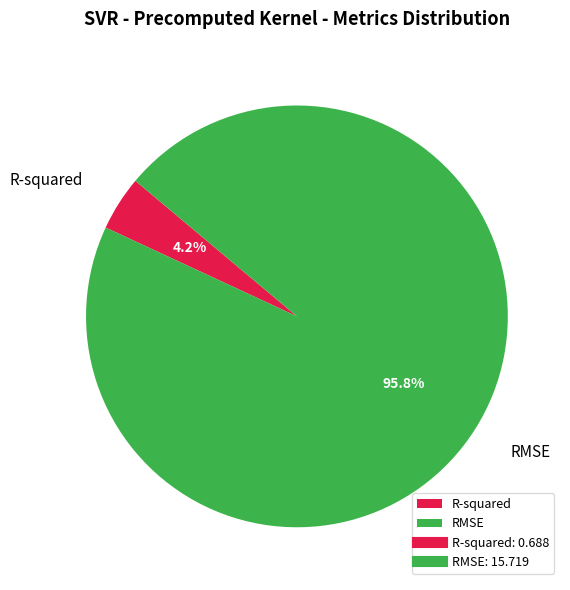

Rank the categories by value from highest to lowest.

RMSE, R-squared